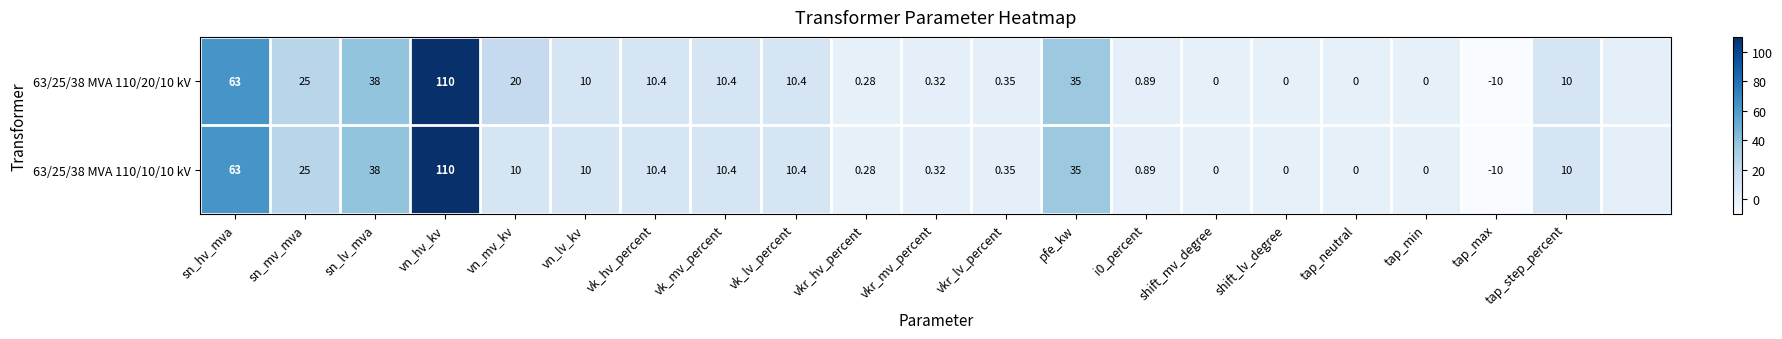

Is the value of 63/25/38 MVA 110/10/10 kV at pfe_kw greater than the value of 63/25/38 MVA 110/20/10 kV at vn_lv_kv?

Yes